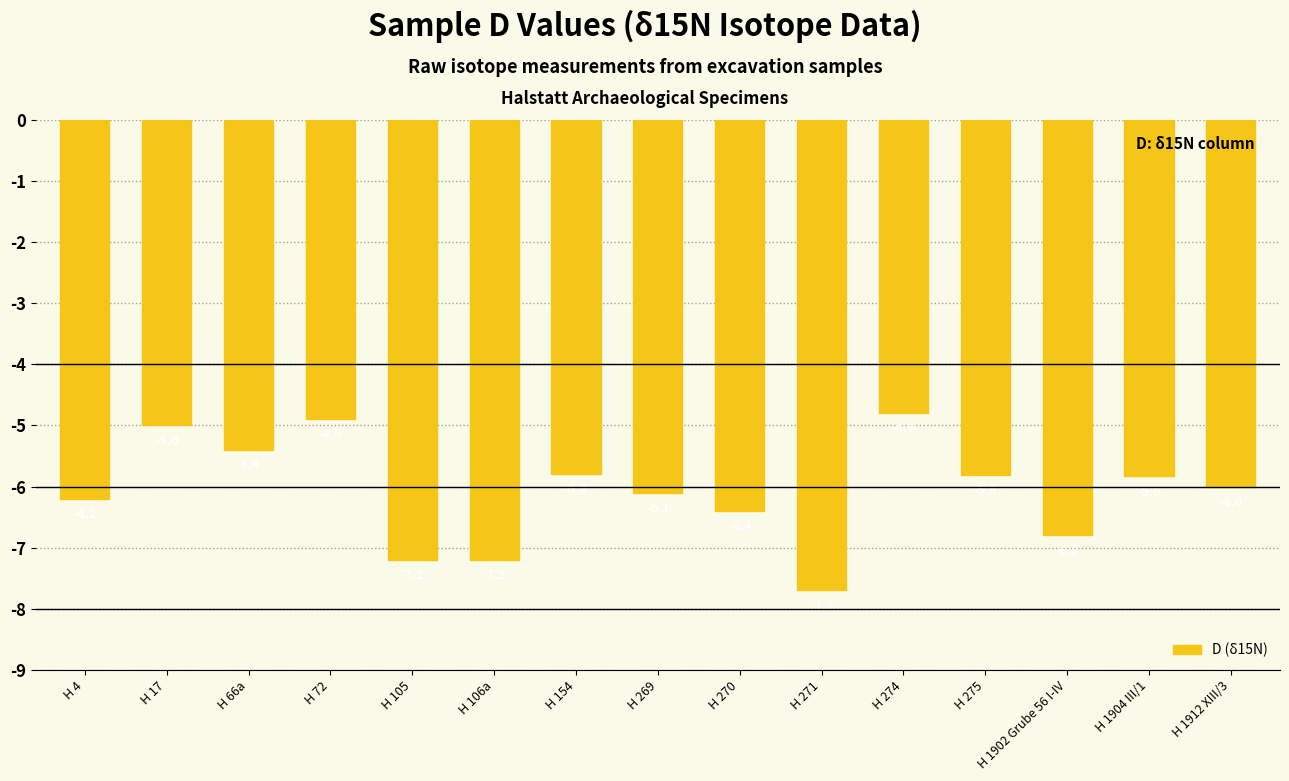

Which category has the highest value across all series?

H 274